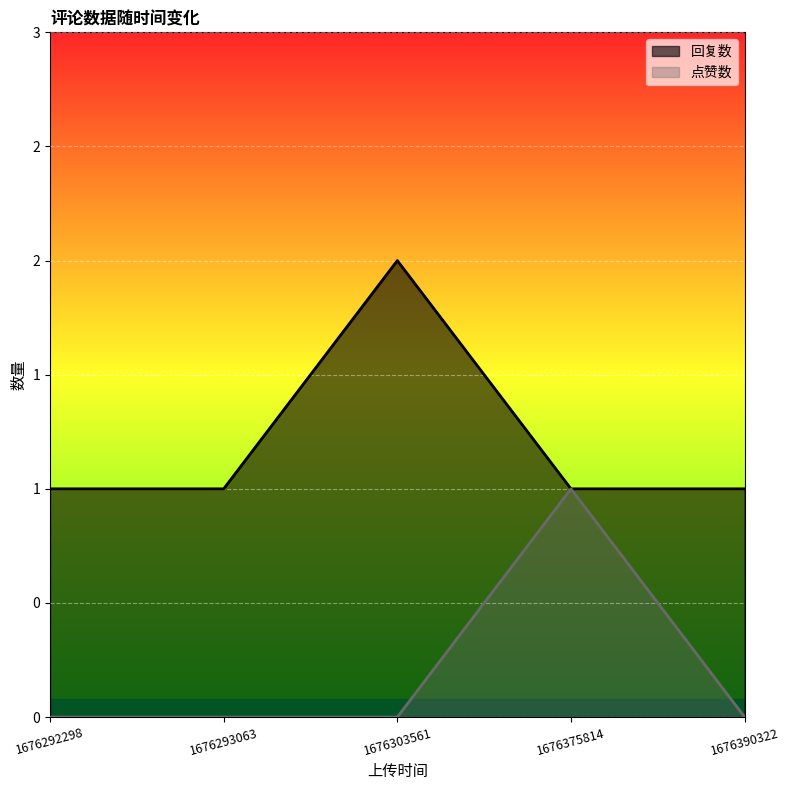

What is the sum of the 回复数 values at 1676375814 and 1676303561?

3